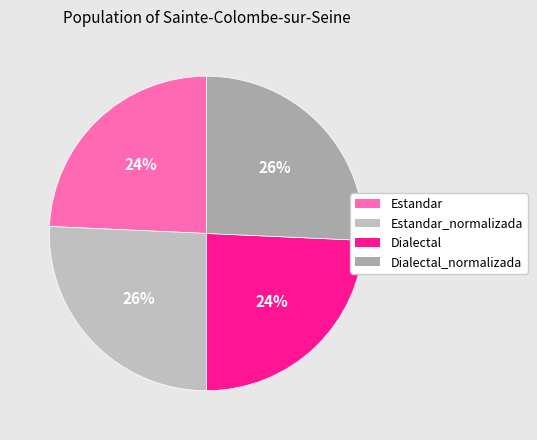

What portion of the pie excludes Dialectal?

75.7%